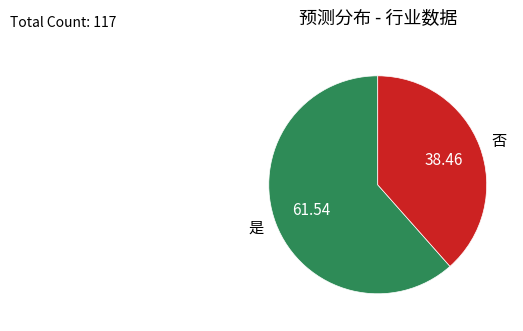

Which category accounts for the majority?

是